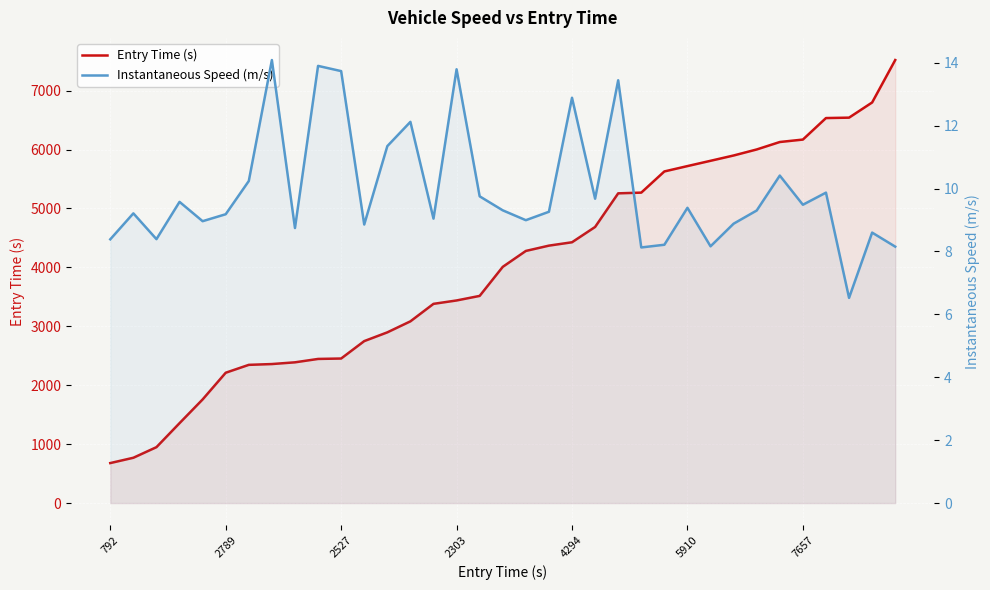

Does the chart display data point markers on the line(s)?

No